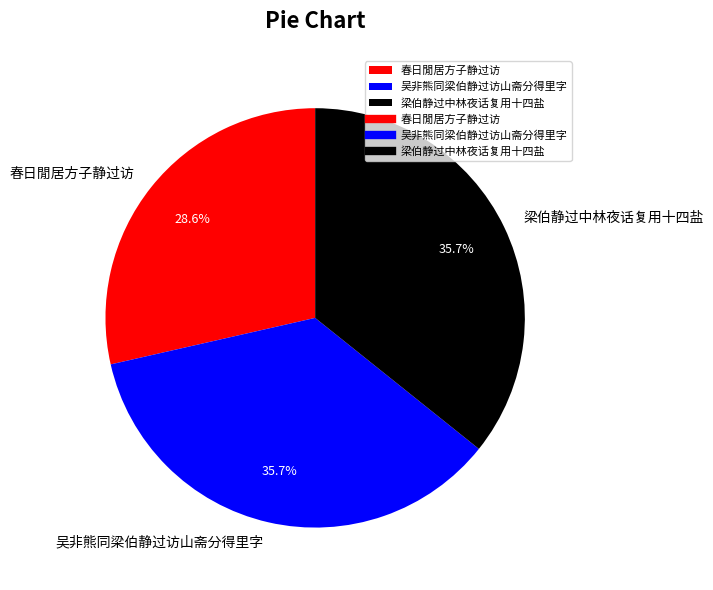

What portion of the pie excludes 春日閒居方子静过访?

71.4%